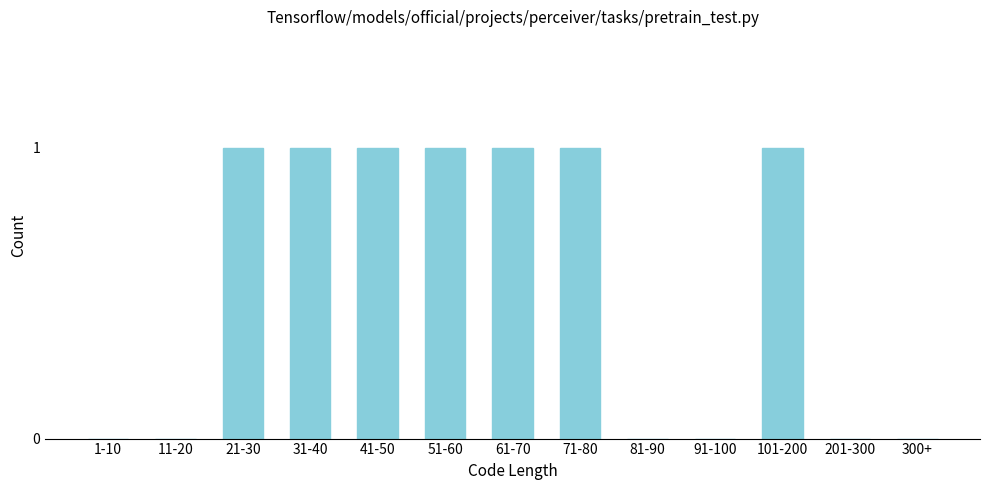

Reading left to right, extract all data points from this chart.

1-10=0	11-20=0	21-30=1	31-40=1	41-50=1	51-60=1	61-70=1	71-80=1	81-90=0	91-100=0	101-200=1	201-300=0	300+=0